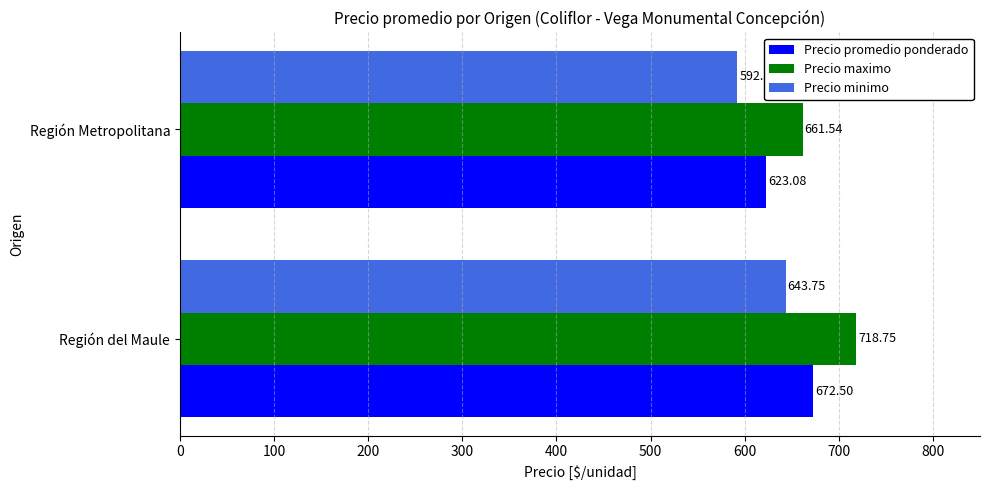

Which series has the largest range (max minus min)?

Precio maximo